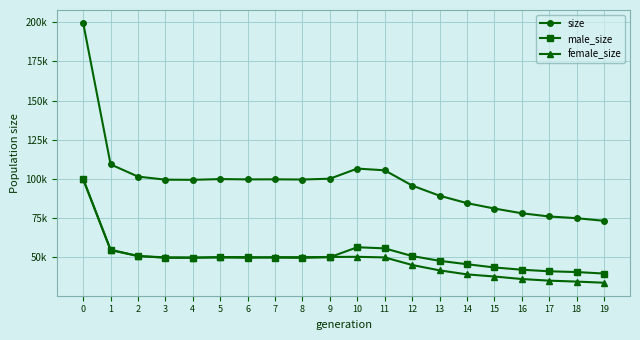

What are all the series names shown in the legend?

size, male_size, female_size